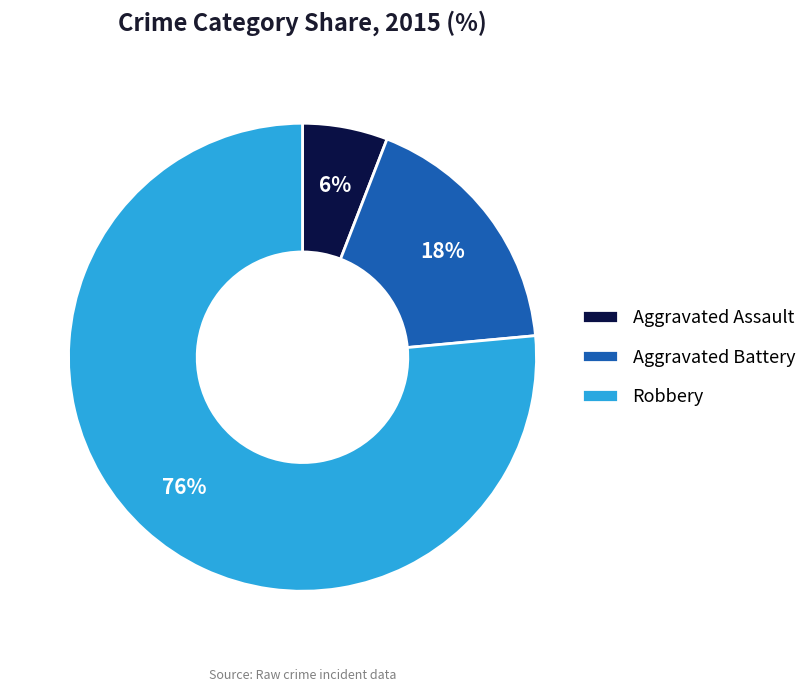

Which has a higher value, Aggravated Assault or Robbery?

Robbery